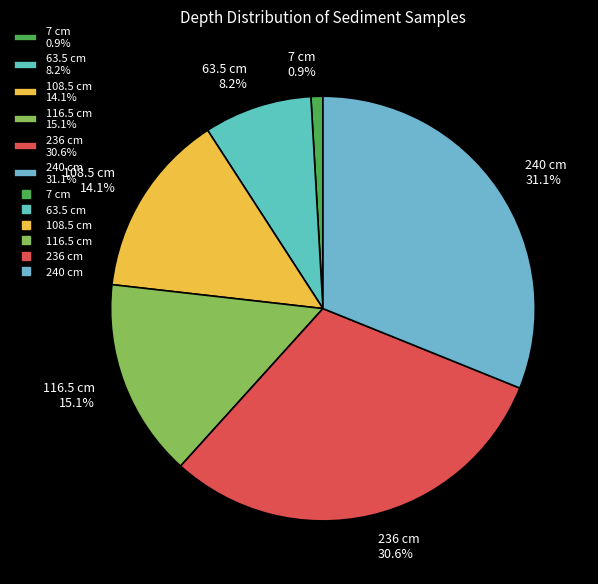

Count the number of slices in the pie.

6